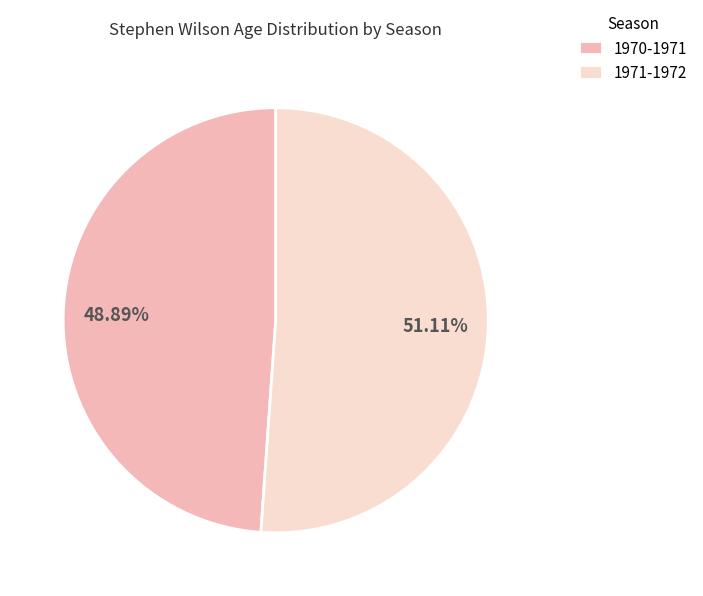

What percentage is the 1970-1971 slice, to the nearest percent?

49%